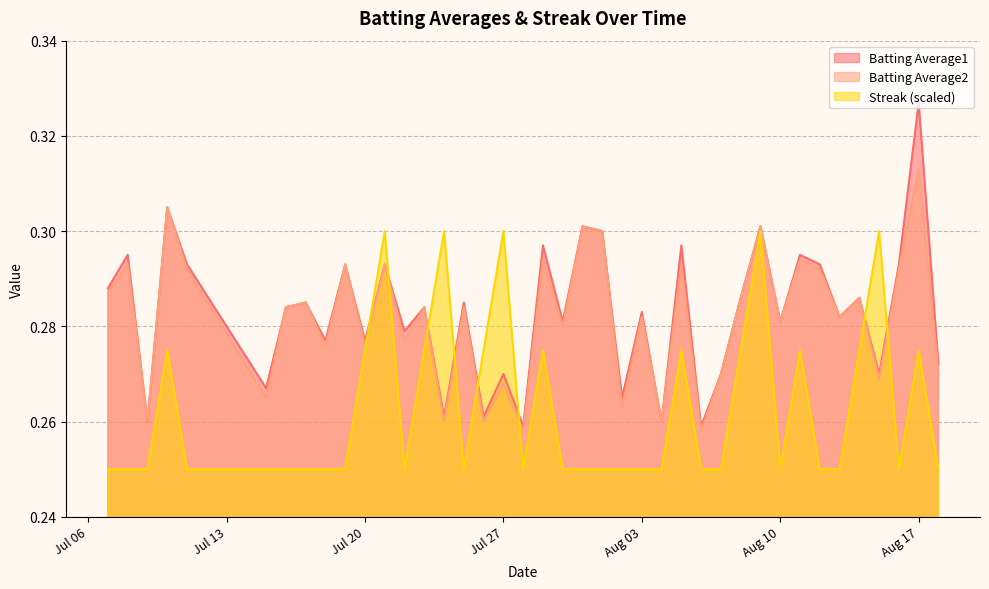

What is the maximum value for Batting Average2?

0.3